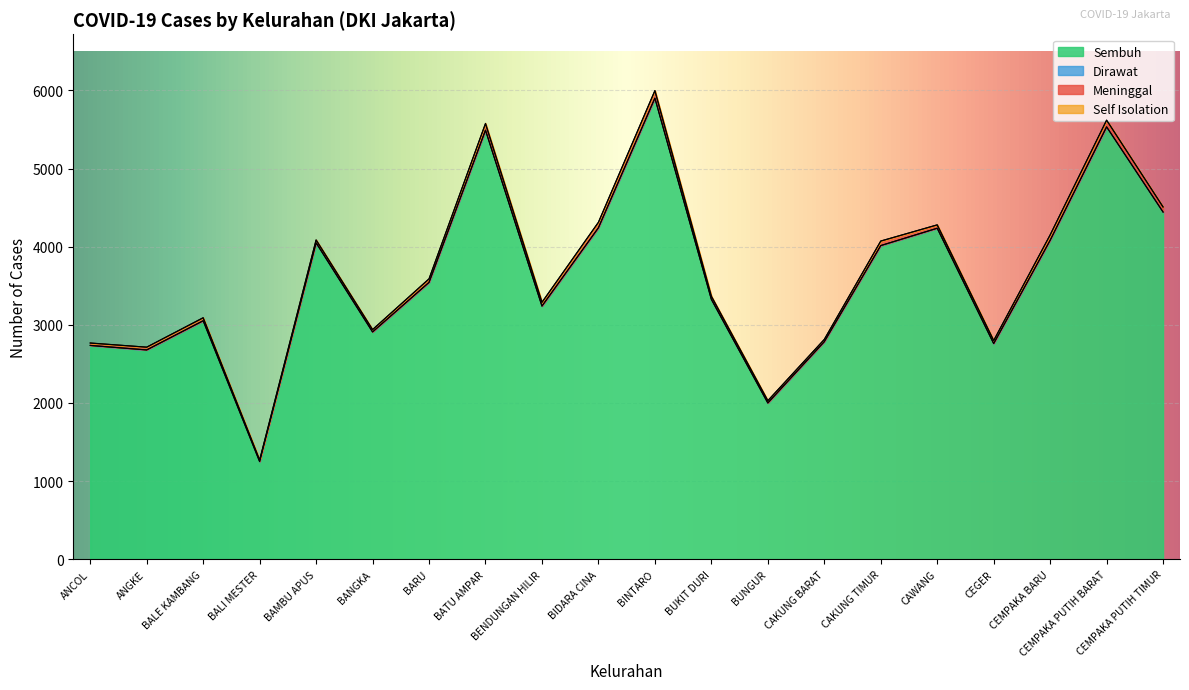

How many data points does each series have?

20